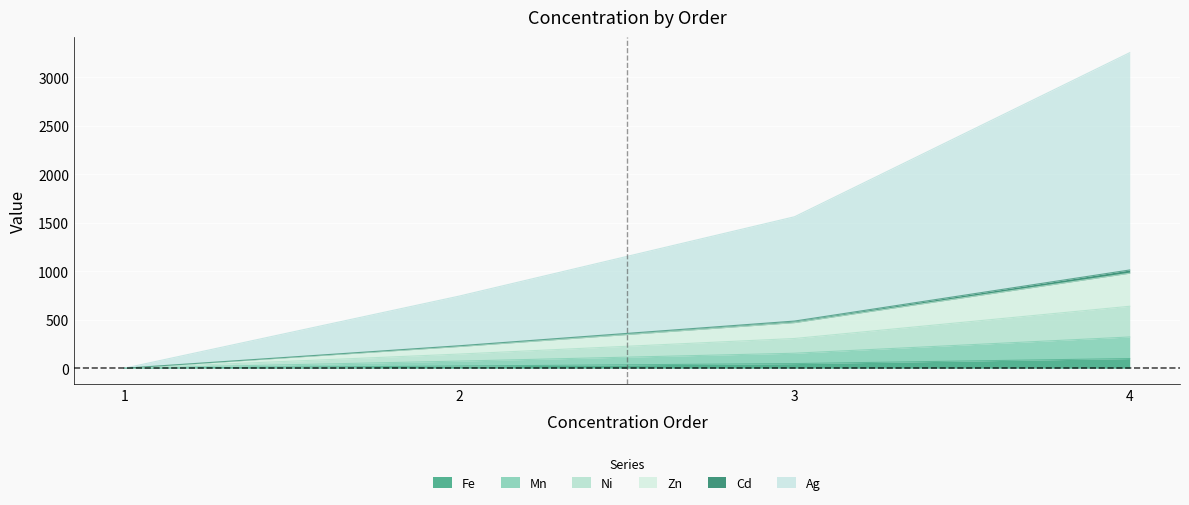

What is the average value of the Zn series?

137.8